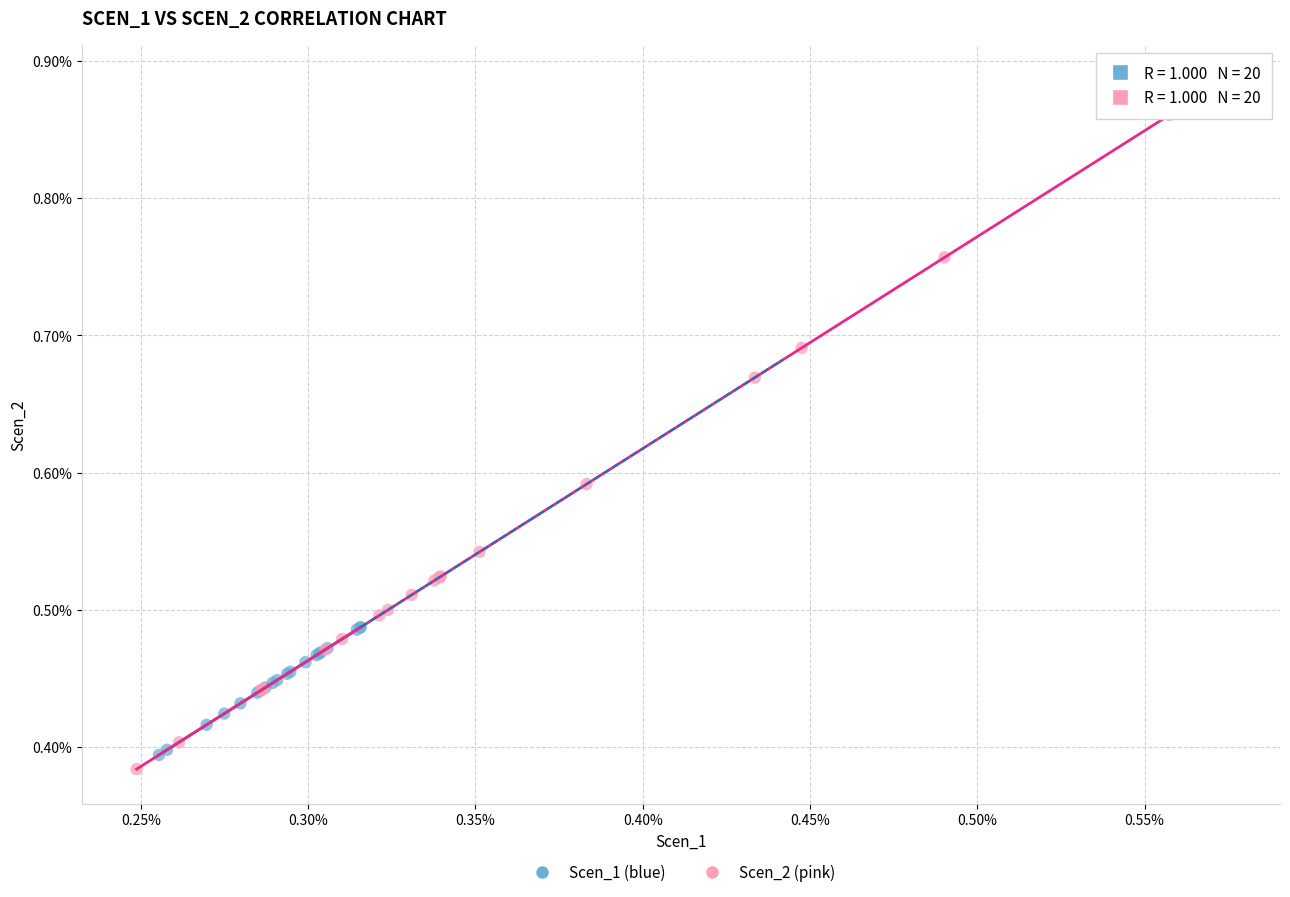

Which series has the largest Y range (max minus min)?

Scen_2 (pink)